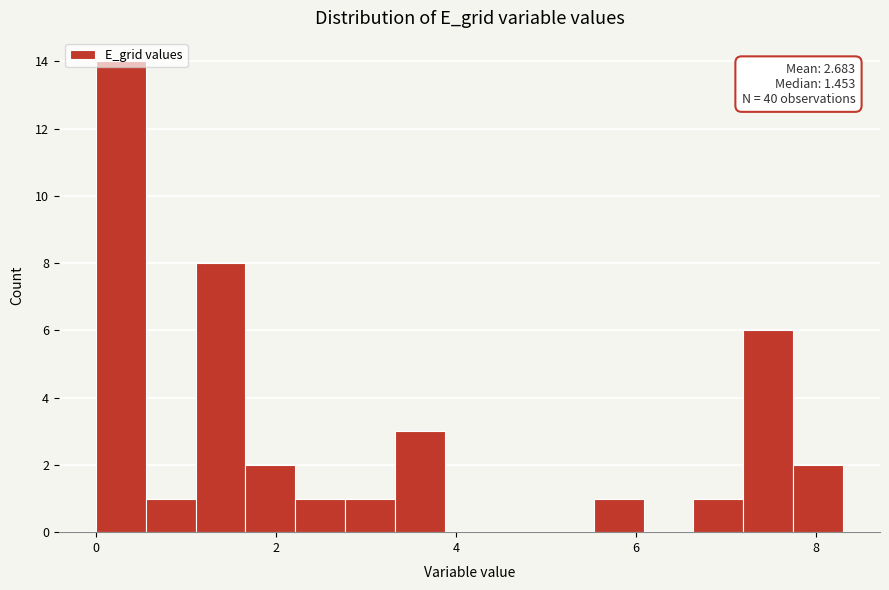

Read against the x-axis, roughly where is the centre of the tallest bar?

0.2